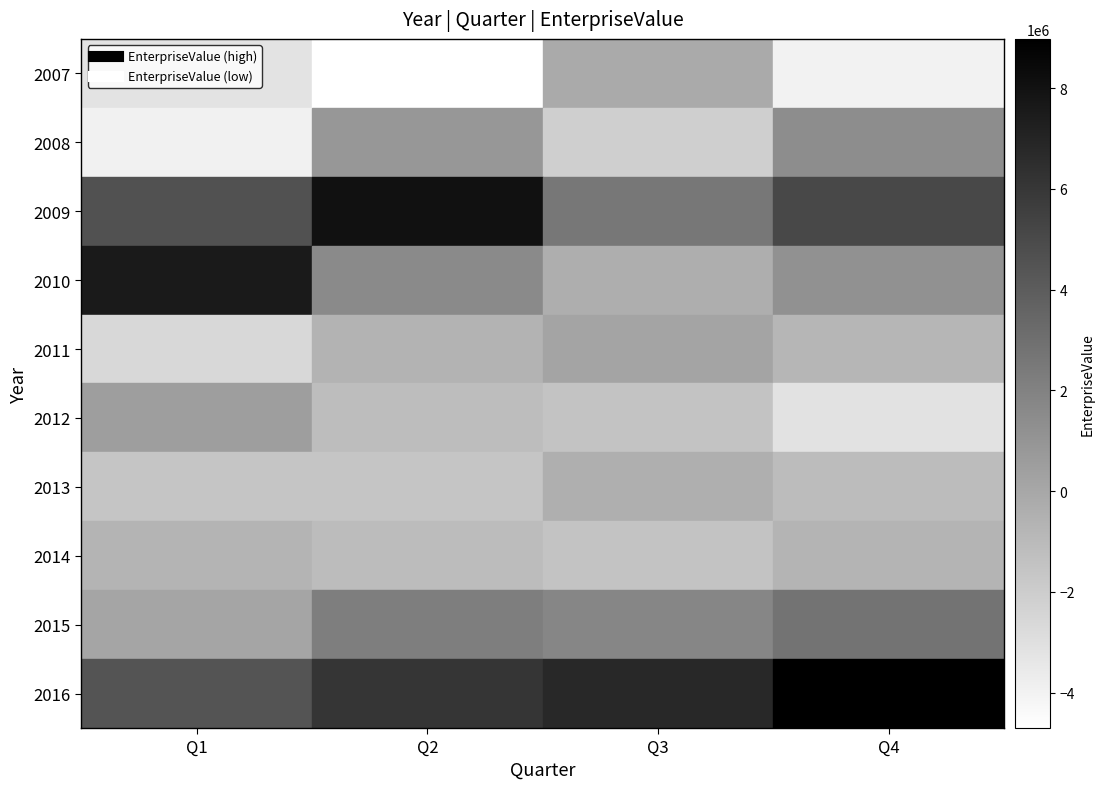

What is the total value across all series at Q3?

5330000